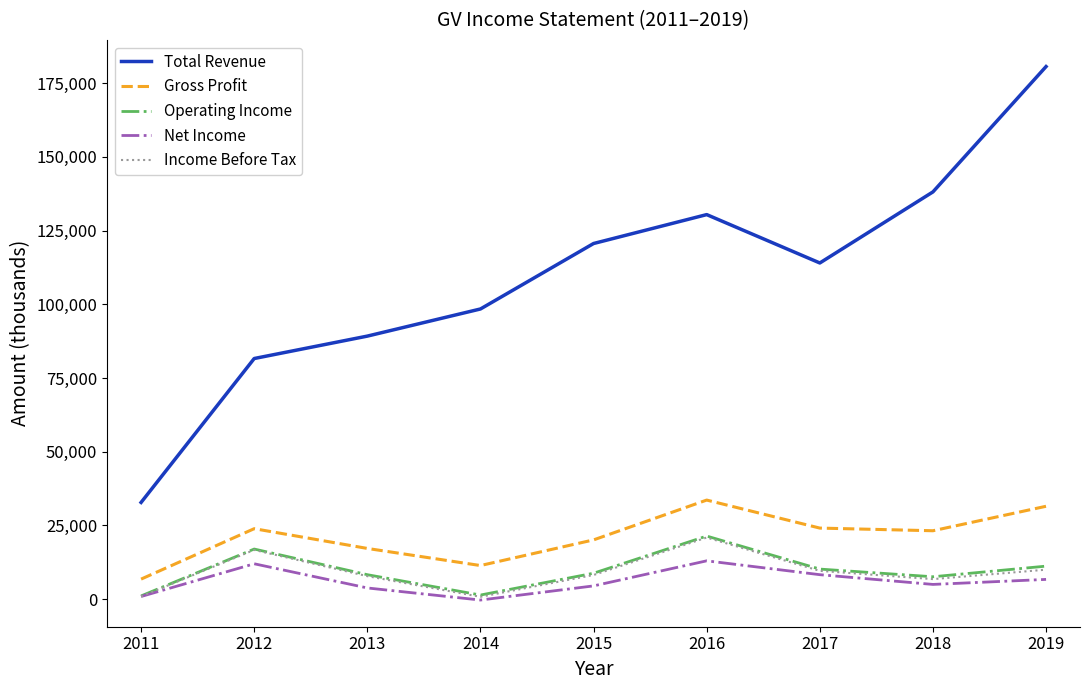

Is the value of Total Revenue at 2011 greater than the value of Income Before Tax at 2012?

Yes